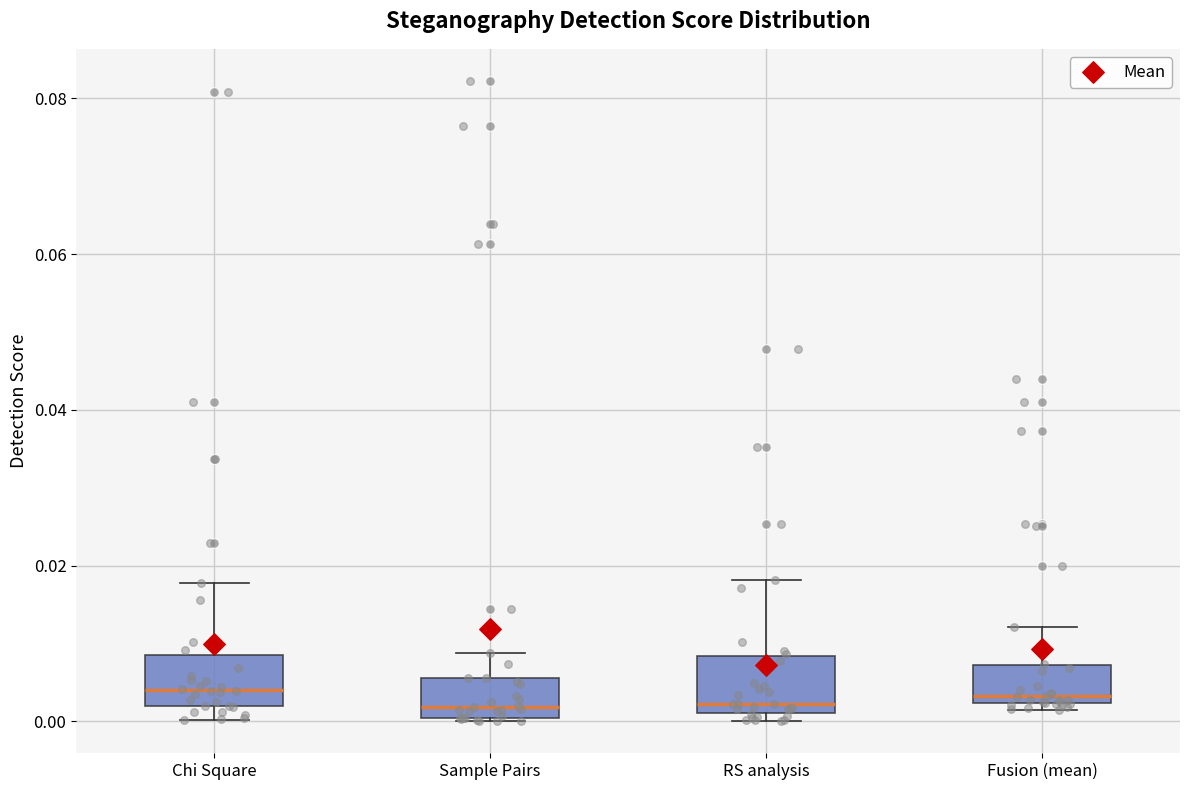

Reading left to right, transcribe this box plot: for each box, give where its median line is, the range the box spans, and where its two whiskers end, as read against the y-axis. The values are not printed on the chart, so give them approximately, as read against the axis.

Chi Square: median 0.004, box 0.002 to 0.008, whiskers 0.000 to 0.018
Sample Pairs: median 0.002, box 0.000 to 0.006, whiskers 0.000 to 0.008
RS analysis: median 0.002 (just above the box's lower edge), box 0.002 to 0.008, whiskers 0.000 to 0.018
Fusion (mean): median 0.004, box 0.002 to 0.008, whiskers 0.002 (just below the box's lower edge) to 0.012